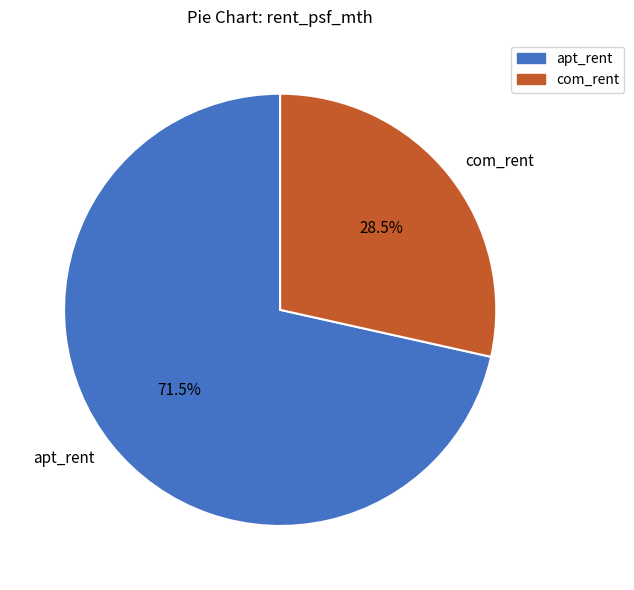

Does com_rent account for over 50% of the chart?

No